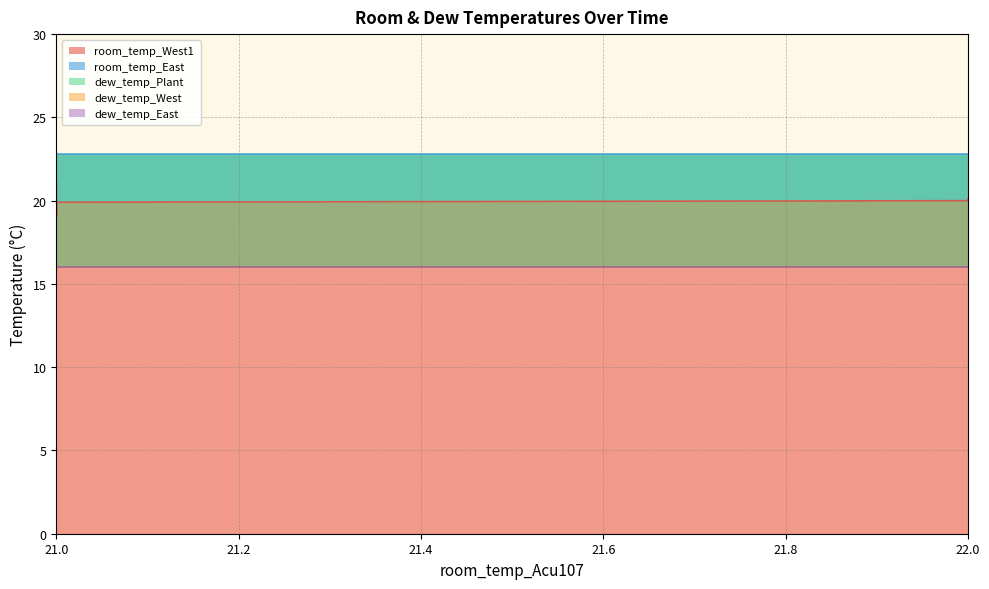

Is it true that room_temp_West1 equals 8.7 at 10?

False